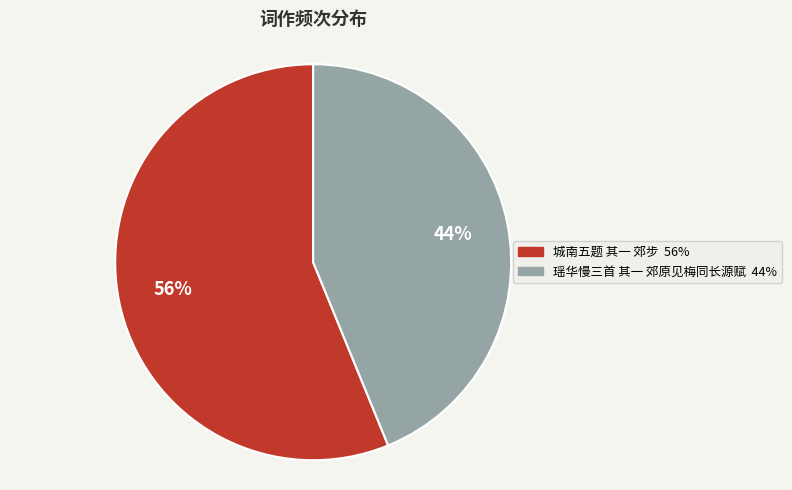

Rank the categories by value from highest to lowest.

城南五题 其一 郊步, 瑶华慢三首 其一 郊原见梅同长源赋